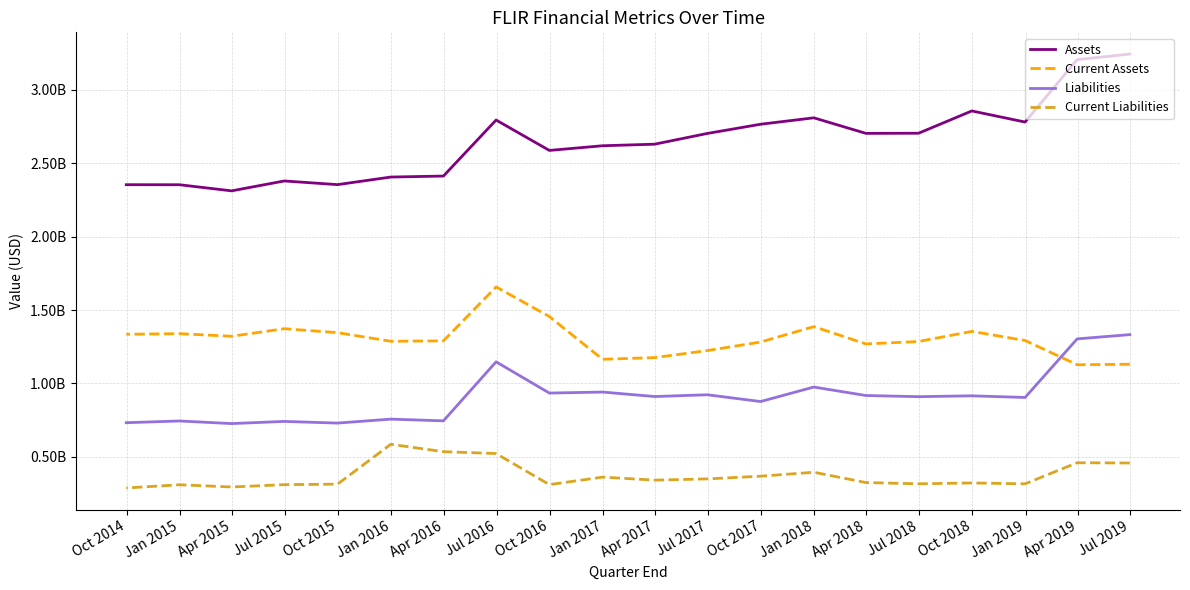

Between Jan 2017 and Oct 2017, which series saw the biggest shift?

Current Assets